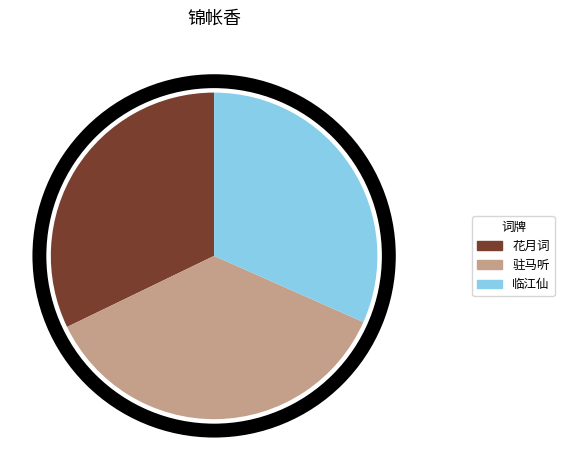

Is it true that 花月词 is 39% of the pie?

False